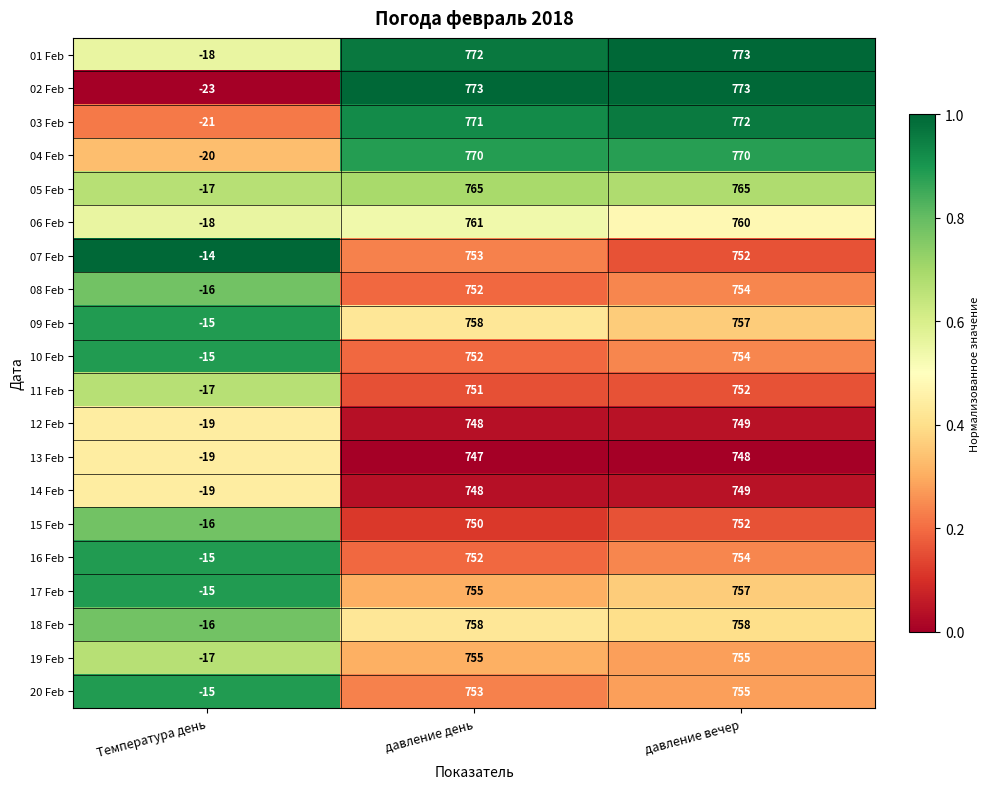

At how many categories does at least one series exceed 0?

2